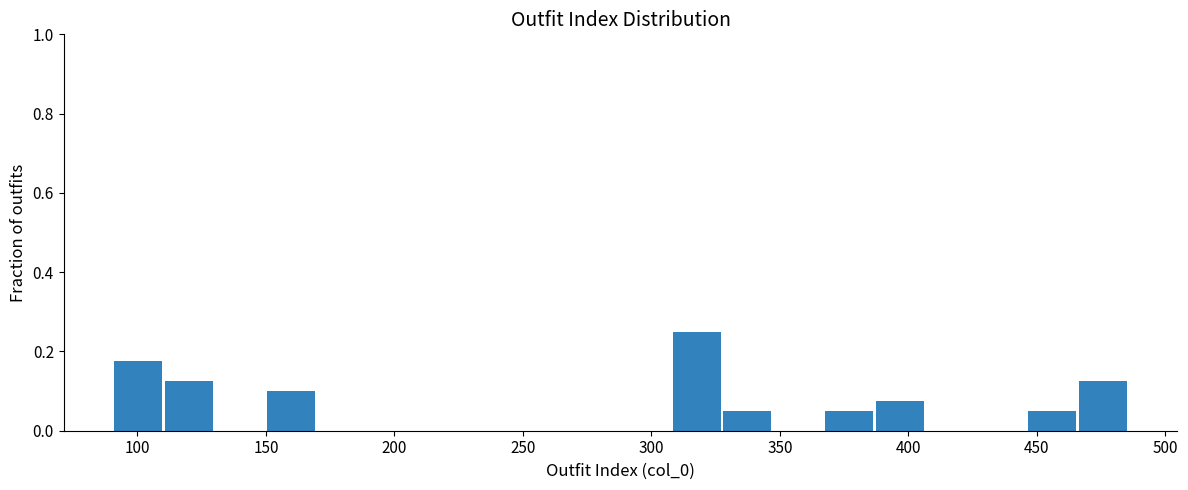

Read against the x-axis, roughly where is the centre of the tallest bar?

320